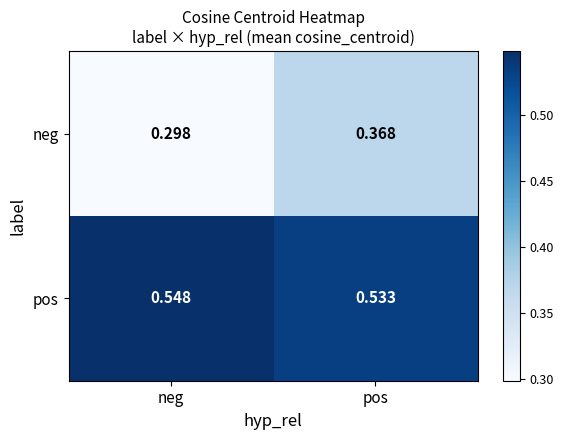

Where is pos nearest to the value 0?

pos